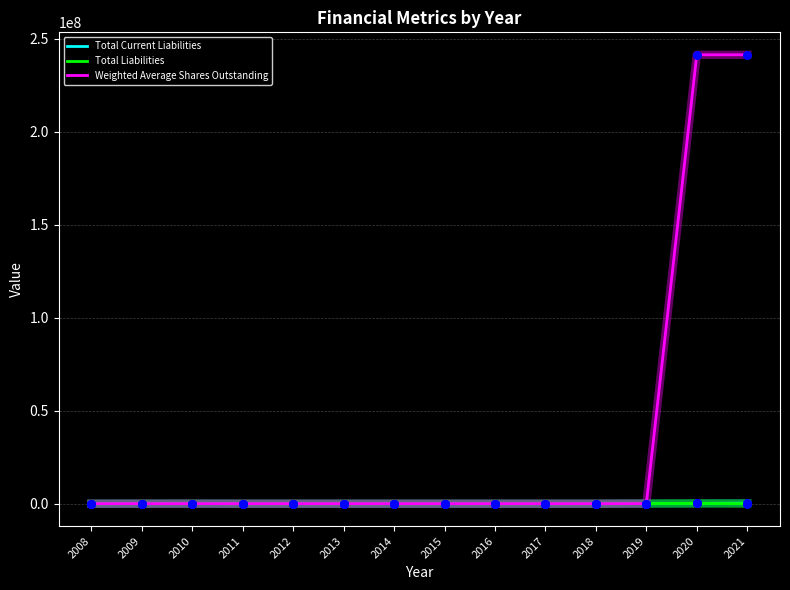

At how many categories does at least one series exceed 108734285?

2